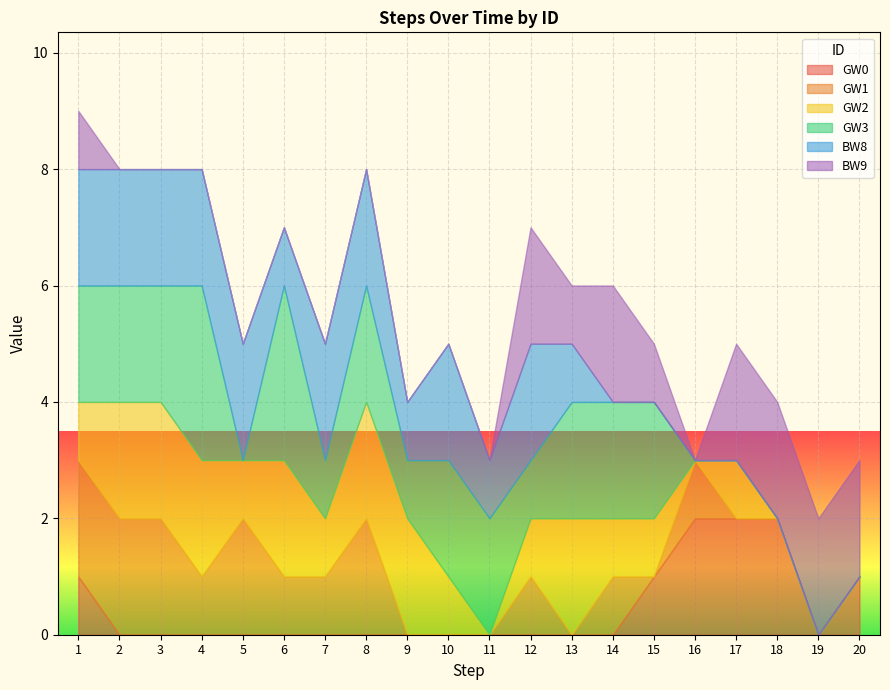

Reading right to left, transcribe all the data shown in this chart.

GW0: 20=1	19=0	18=2	17=2	16=2	15=1	14=0	13=0	12=0	11=0	10=0	9=0	8=0	7=0	6=0	5=0	4=0	3=0	2=0	1=1
GW1: 20=0	19=0	18=0	17=0	16=1	15=0	14=1	13=0	12=1	11=0	10=0	9=0	8=2	7=1	6=1	5=2	4=1	3=2	2=2	1=2
GW2: 20=0	19=0	18=0	17=1	16=0	15=1	14=1	13=2	12=1	11=0	10=1	9=2	8=2	7=1	6=2	5=1	4=2	3=2	2=2	1=1
GW3: 20=0	19=0	18=0	17=0	16=0	15=2	14=2	13=2	12=1	11=2	10=2	9=1	8=2	7=1	6=3	5=0	4=3	3=2	2=2	1=2
BW8: 20=0	19=0	18=0	17=0	16=0	15=0	14=0	13=1	12=2	11=1	10=2	9=1	8=2	7=2	6=1	5=2	4=2	3=2	2=2	1=2
BW9: 20=2	19=2	18=2	17=2	16=0	15=1	14=2	13=1	12=2	11=0	10=0	9=0	8=0	7=0	6=0	5=0	4=0	3=0	2=0	1=1